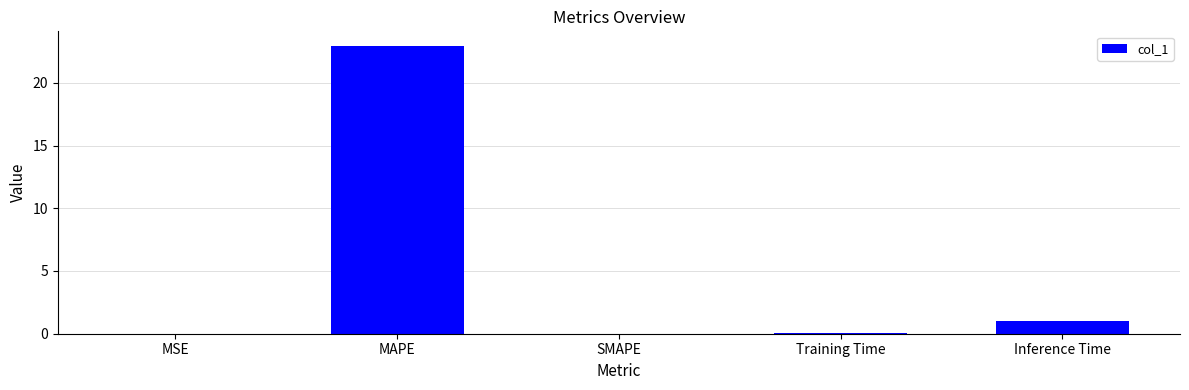

What is the difference between the values at MAPE and Training Time?

22.9